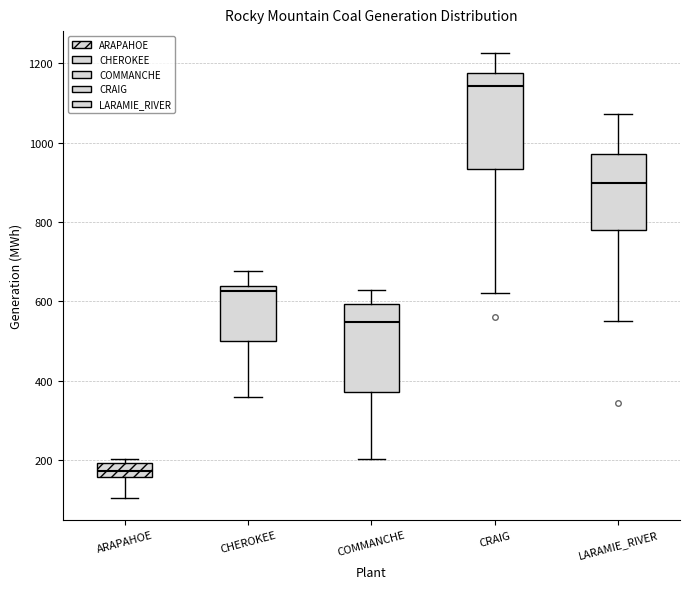

Where does the lower whisker of the box for CRAIG end on the y-axis? The values are not printed on the chart, so give them approximately, as read against the axis.

620